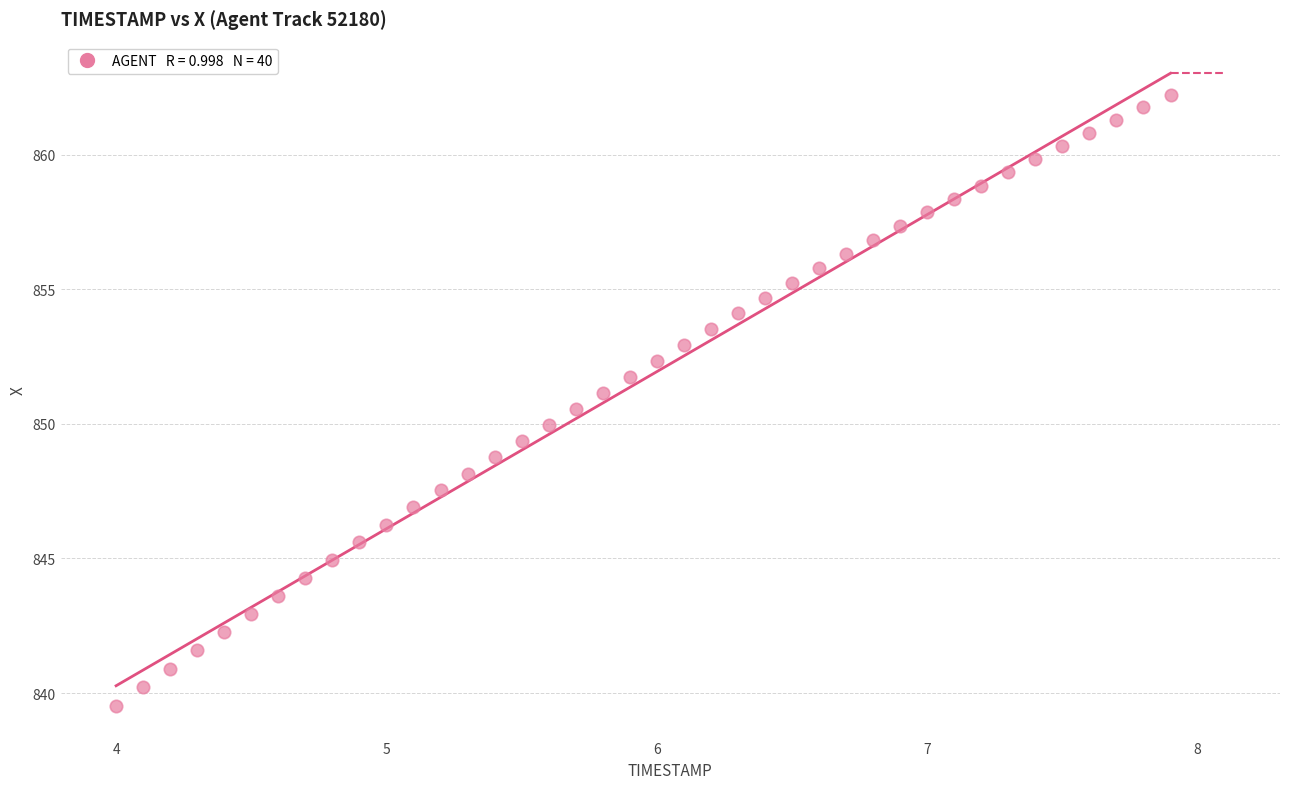

What is the range of X values (max minus min)?

3.9